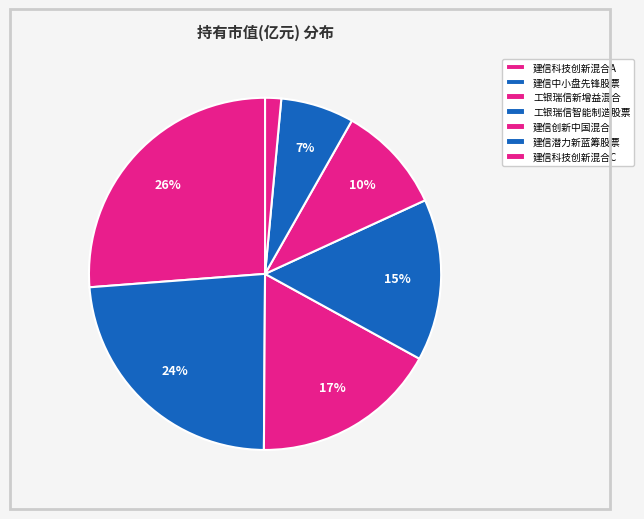

How many slices are in this pie chart?

7